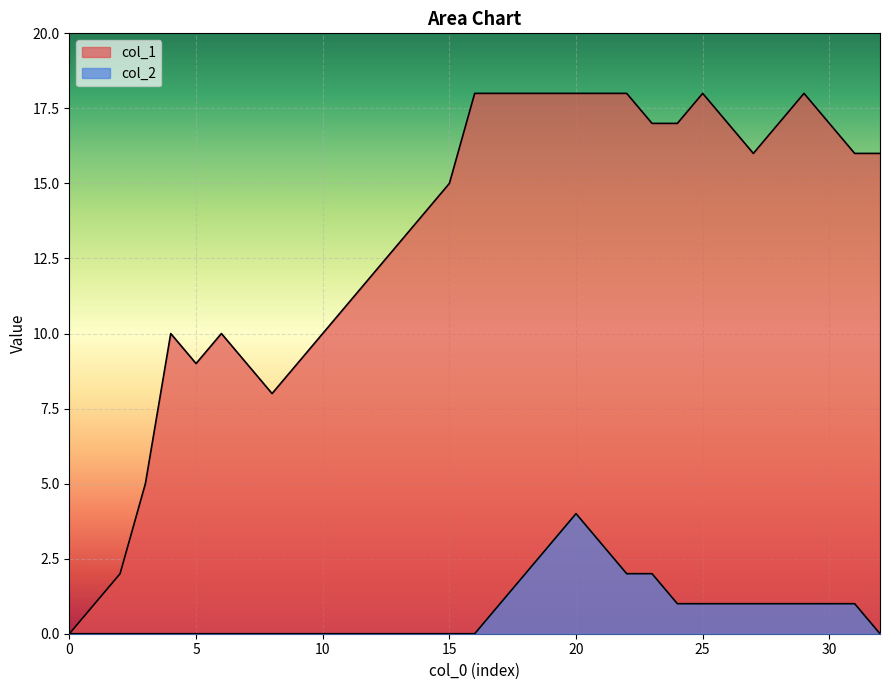

What is the difference between the maximum and minimum values in the col_1 series?

18